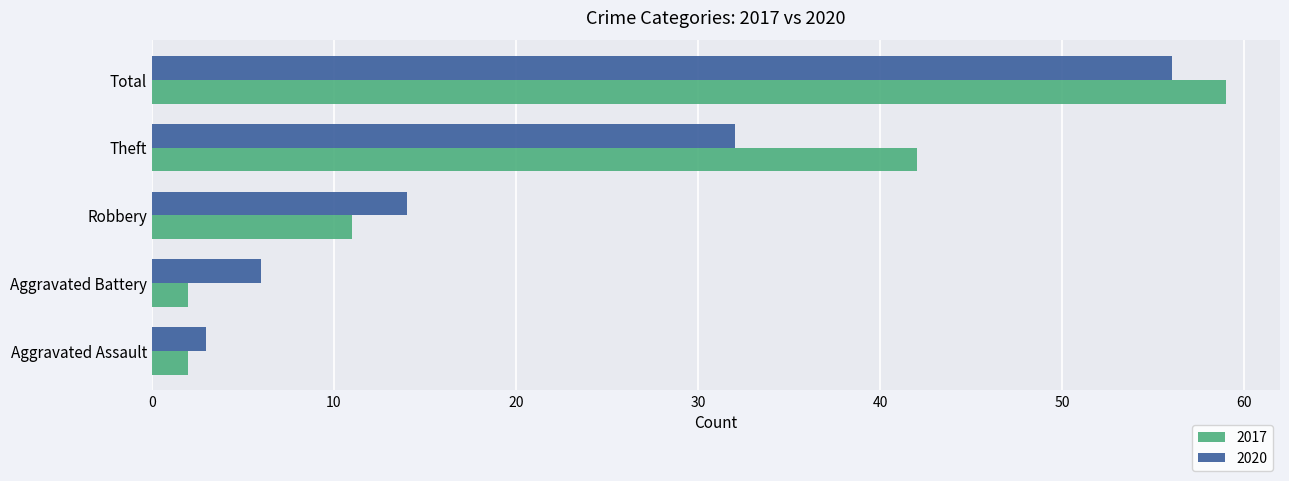

List the labels in order of 2020 value, smallest first.

Aggravated Assault, Aggravated Battery, Robbery, Theft, Total